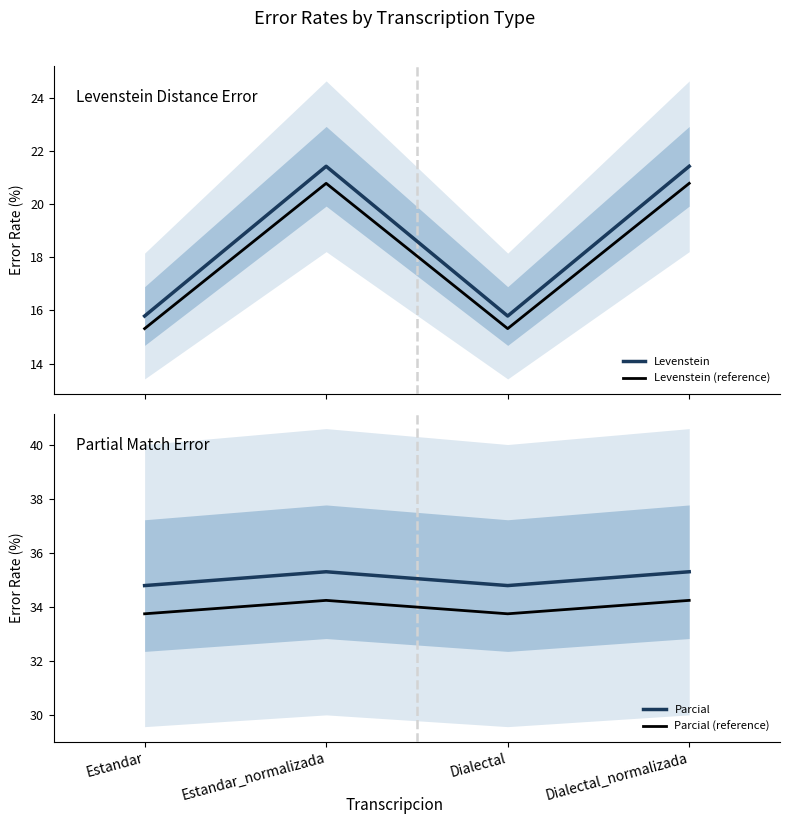

Which series has the largest total across all categories?

Parcial